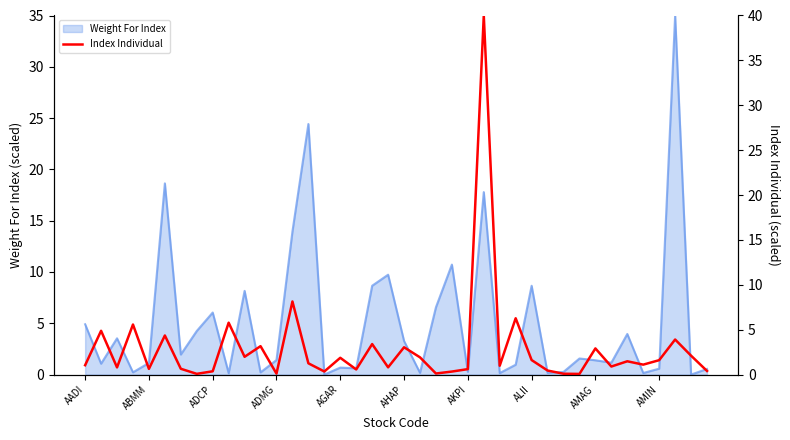

What is the value of the 34th point from the left?

0.9